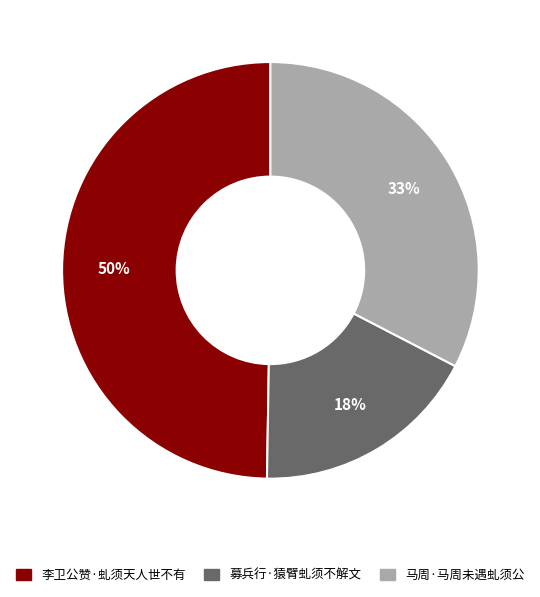

Rank the categories by value from lowest to highest.

募兵行·猿臂虬须不解文, 马周·马周未遇虬须公, 李卫公赞·虬须天人世不有